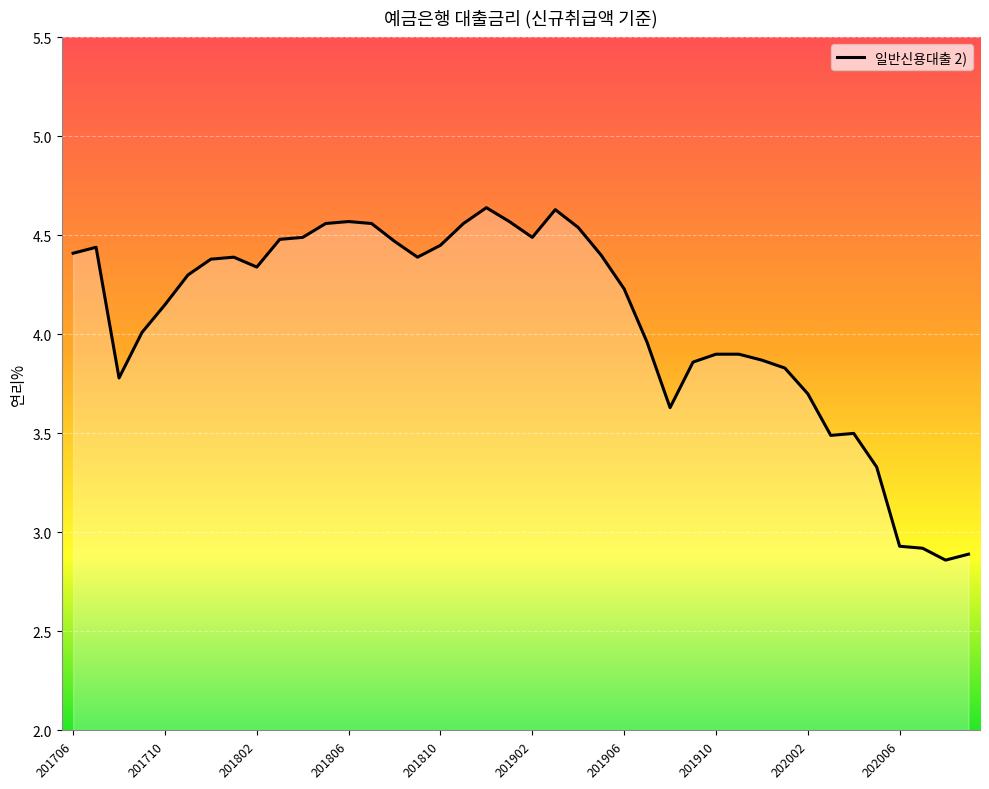

Does the chart display data point markers on the line(s)?

No